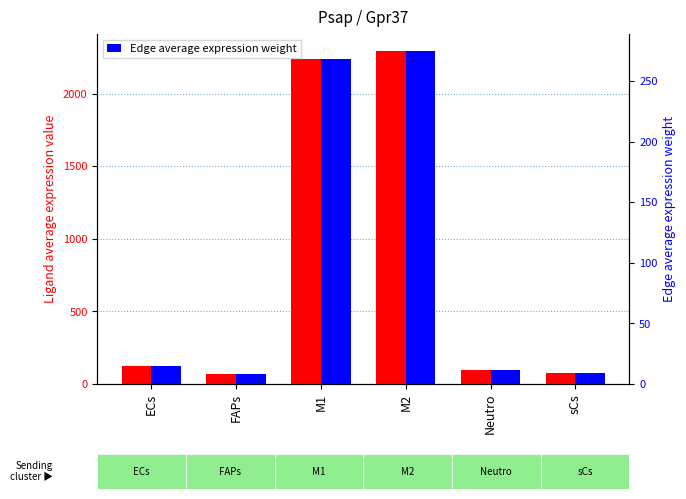

Reading left to right, transcribe all the data shown in this chart.

Ligand average expression value: 123.7	69.7	2238.5	2297.2	94.9	75.8
Edge average expression weight: 14.8	8.4	268.1	275.2	11.4	9.1